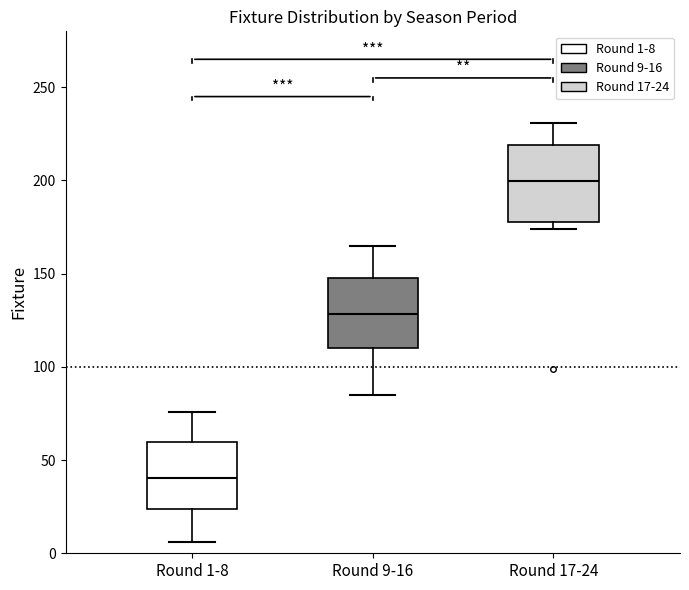

Reading left to right, transcribe this box plot: for each box, give where its median line is, the range the box spans, and where its two whiskers end, as read against the y-axis. The values are not printed on the chart, so give them approximately, as read against the axis.

Round 1-8: median 40, box 25 to 60, whiskers 5 to 75
Round 9-16: median 130, box 110 to 150, whiskers 85 to 165
Round 17-24: median 200, box 180 to 220, whiskers 175 to 230